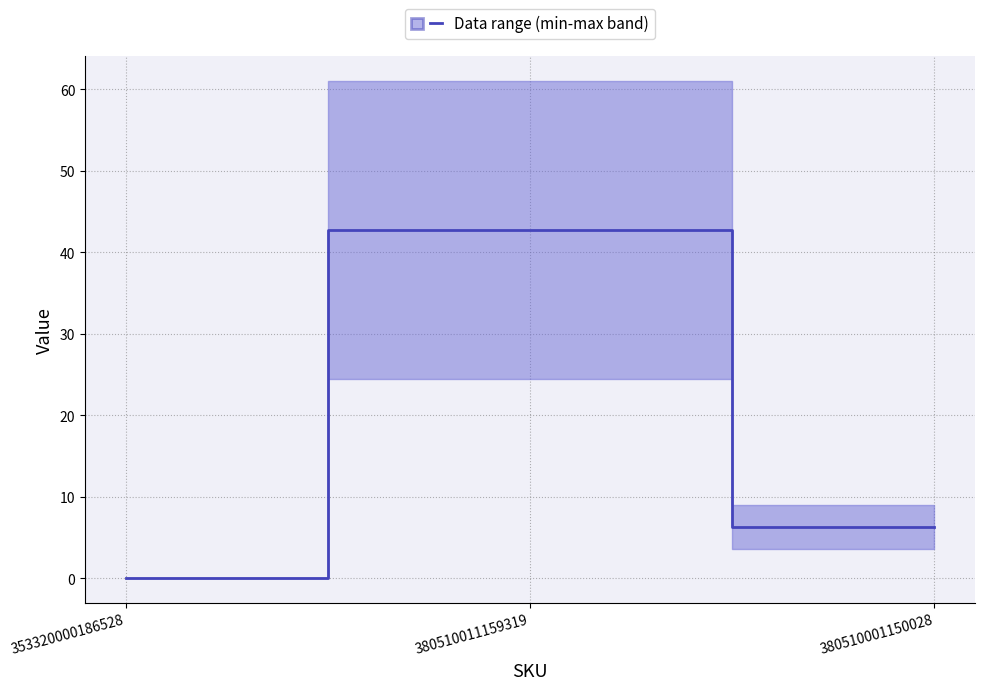

List the labels in order of value, smallest first.

353320000186528, 380510001150028, 380510011159319